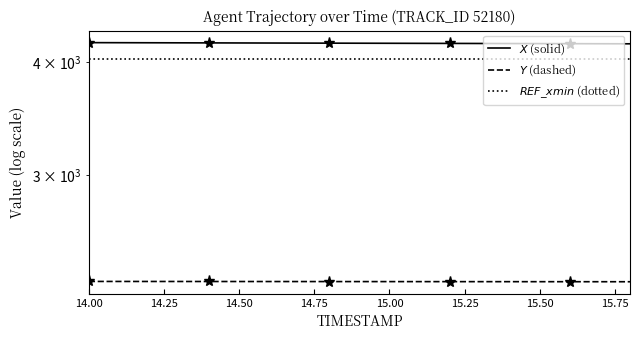

The $X$ (solid) series shows 2098.5 at 14.25. True or false?

False